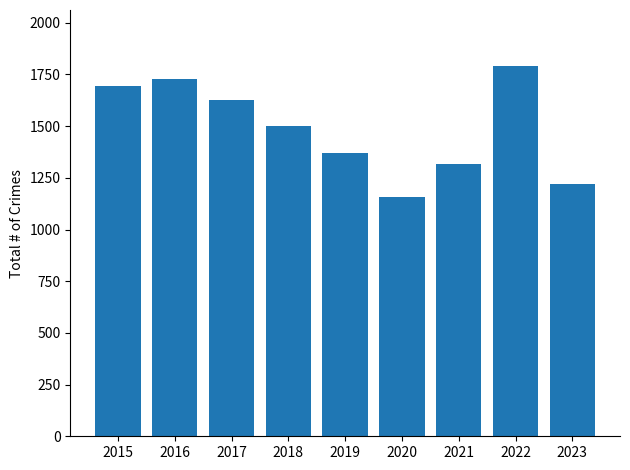

What is the value of the 4th bar from the left?

1499